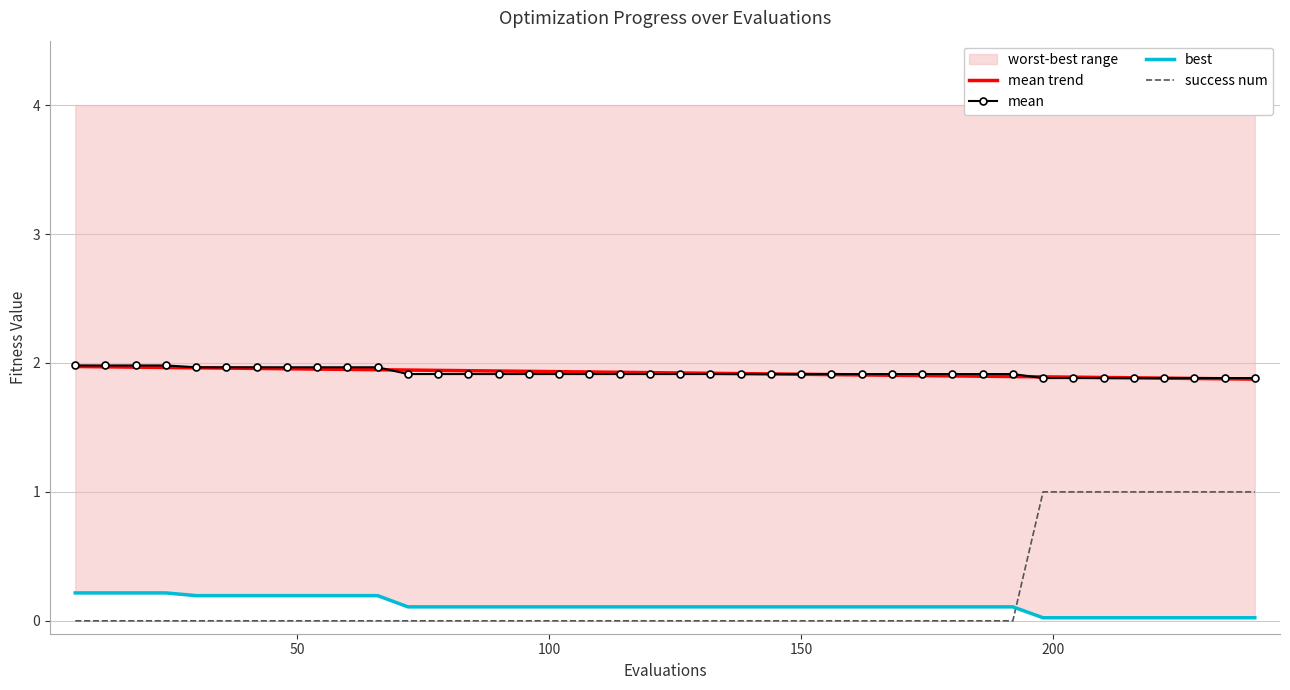

How many lines are shown in the chart?

4